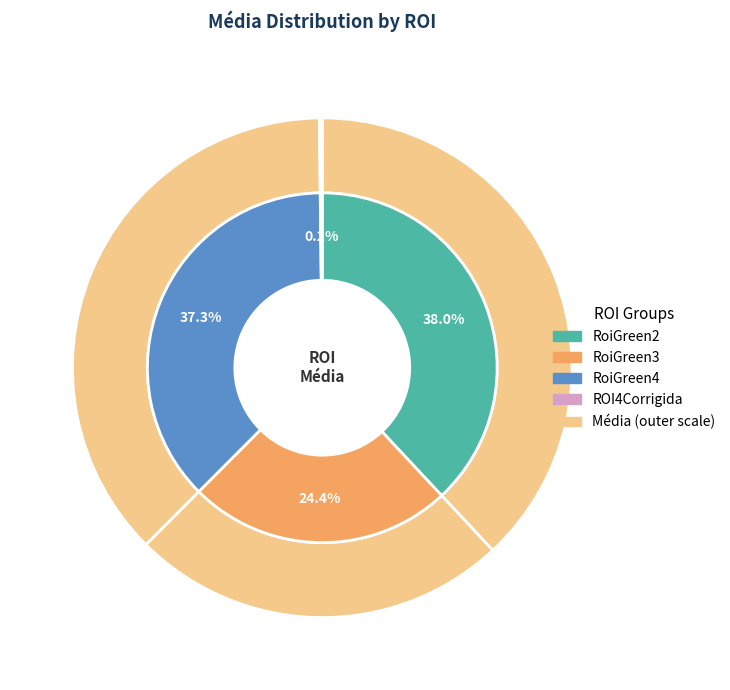

What is the smallest slice in the pie chart?

ROI4Corrigida